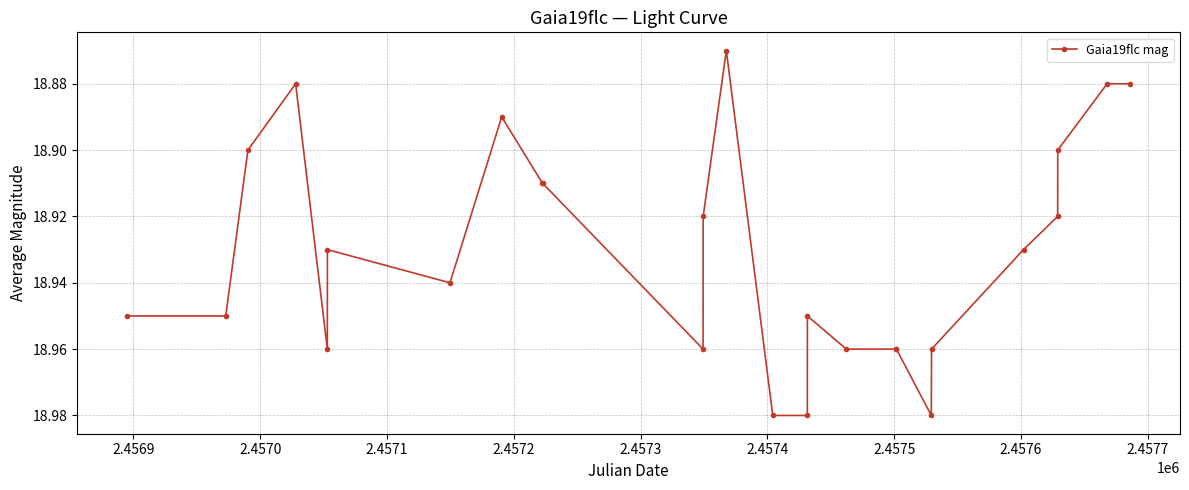

How many values are between 18 and 19?

26